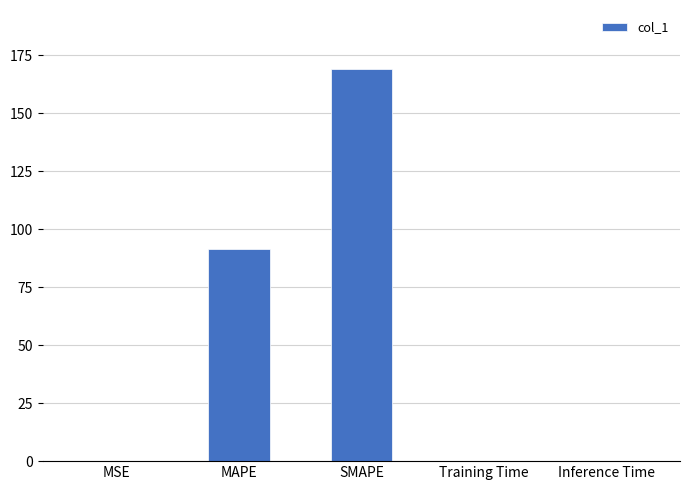

What value does the data have at SMAPE?

169.1